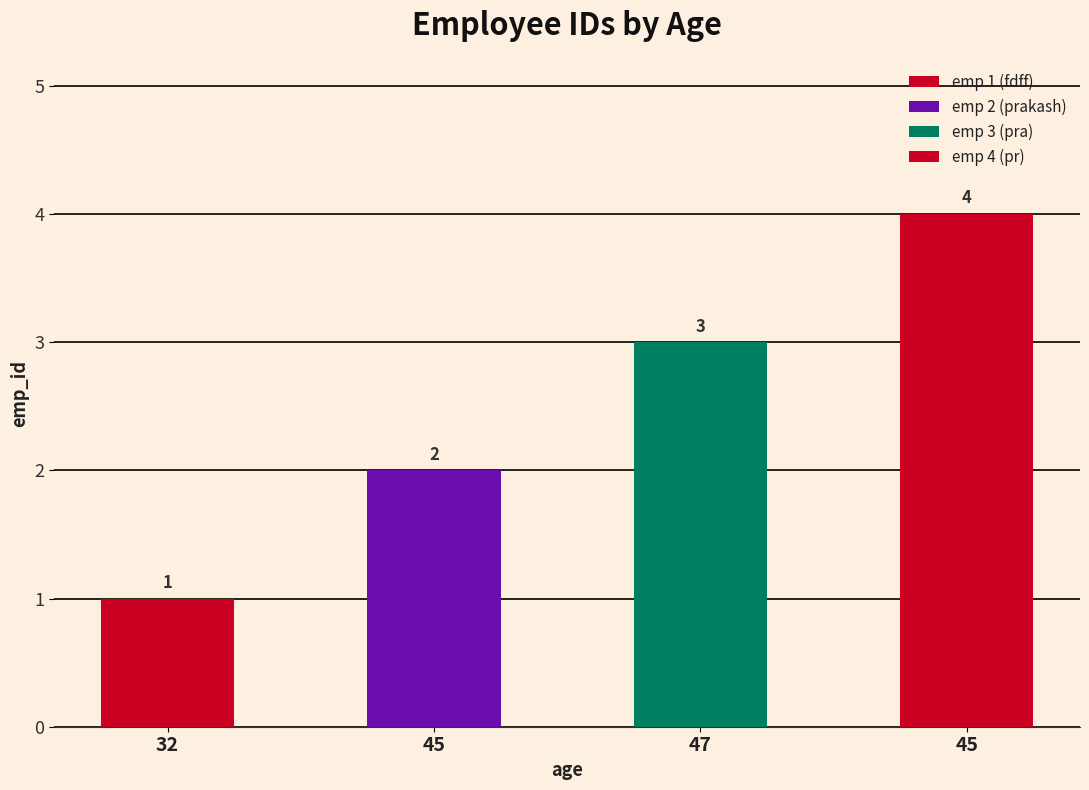

What is the approximate value at 32?

1